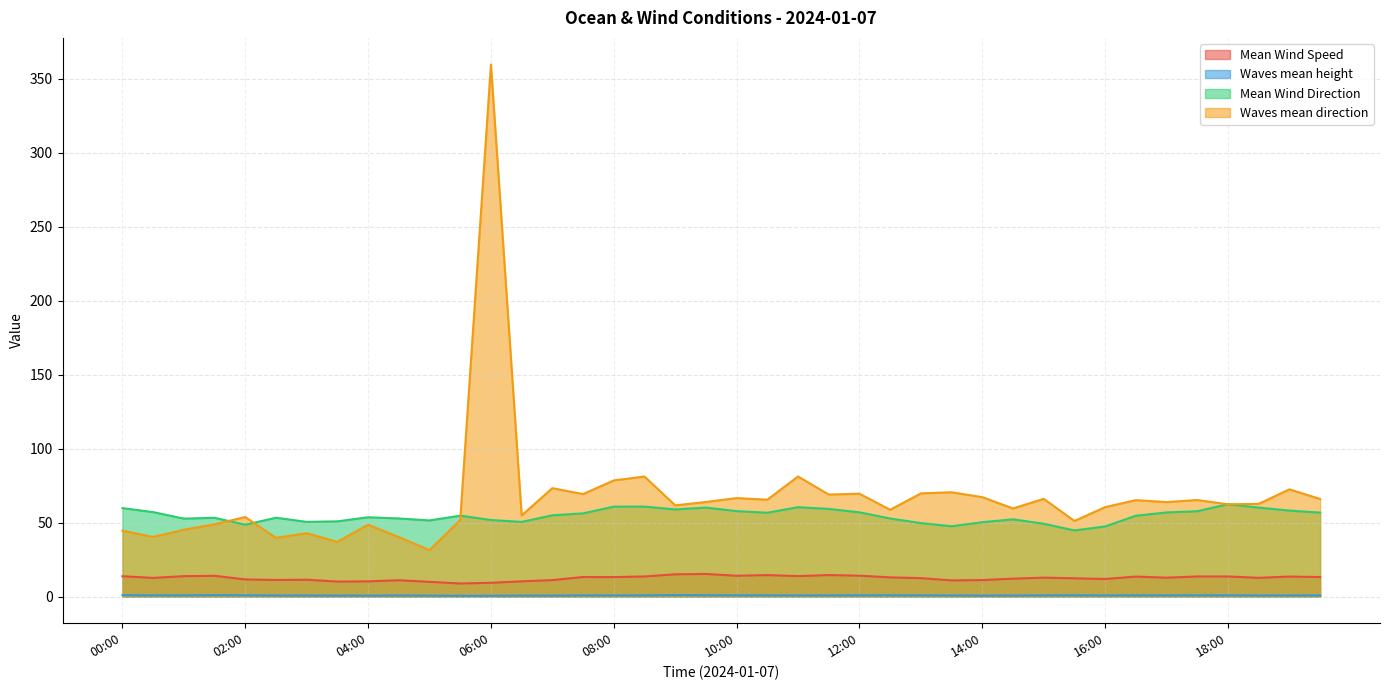

List the series in order of their peak value, lowest first.

Waves mean height, Mean Wind Speed, Mean Wind Direction, Waves mean direction